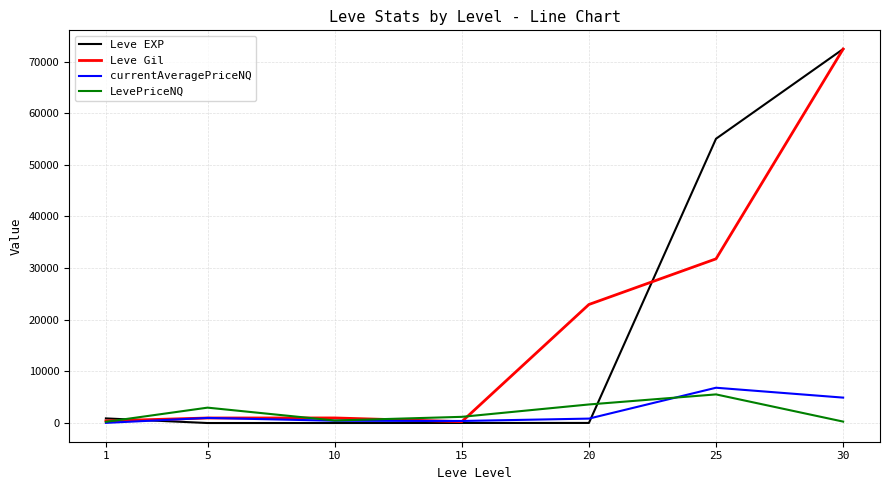

Which series has the widest spread of values?

Leve EXP